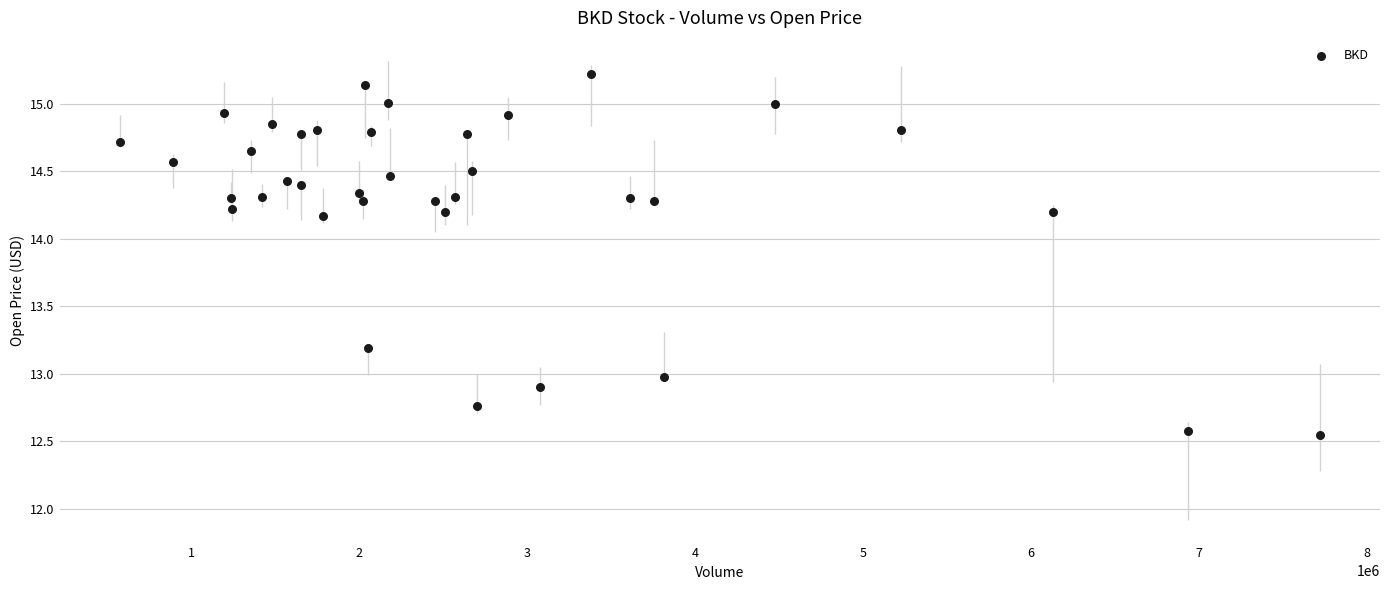

What is the range of Y values (max minus min)?

2.7